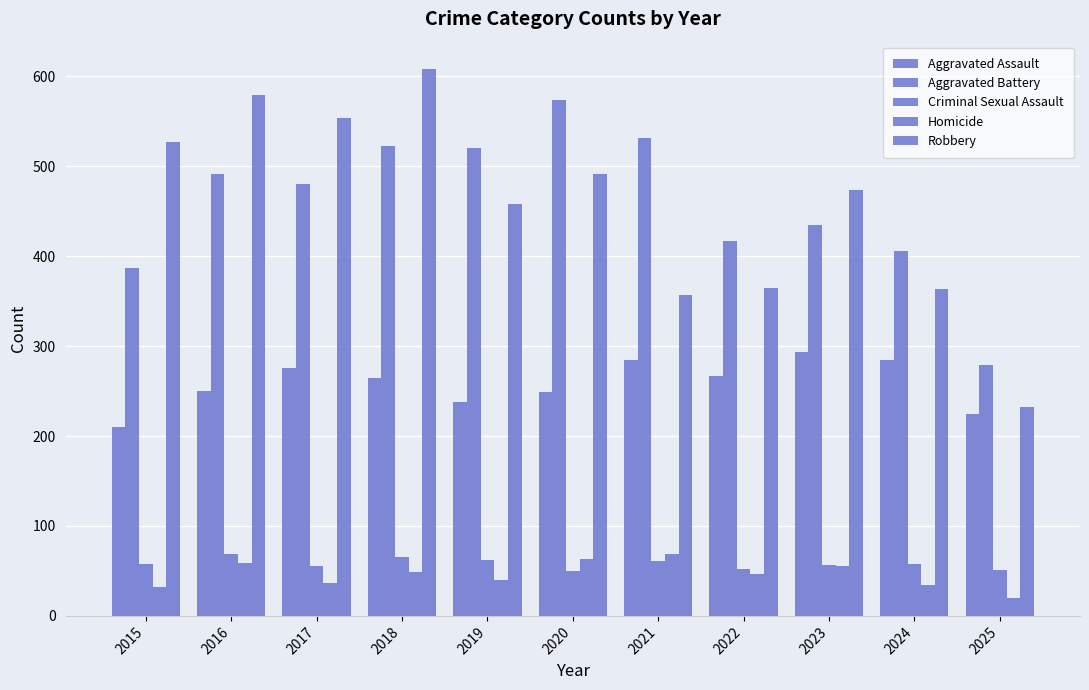

Does the chart contain stacked bars?

No